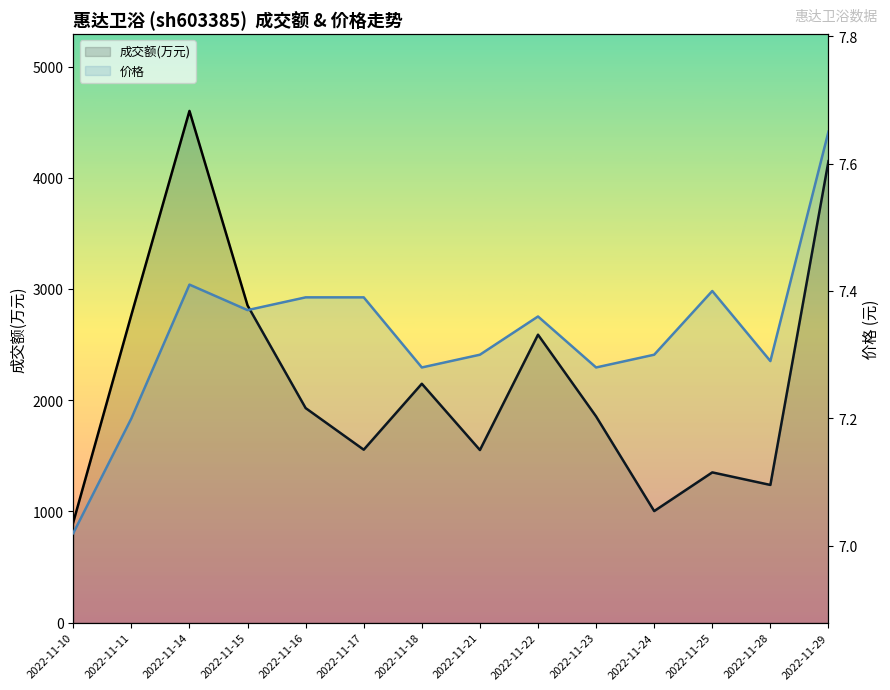

True or false: 成交额(万元) and 价格 intersect in this chart.

False